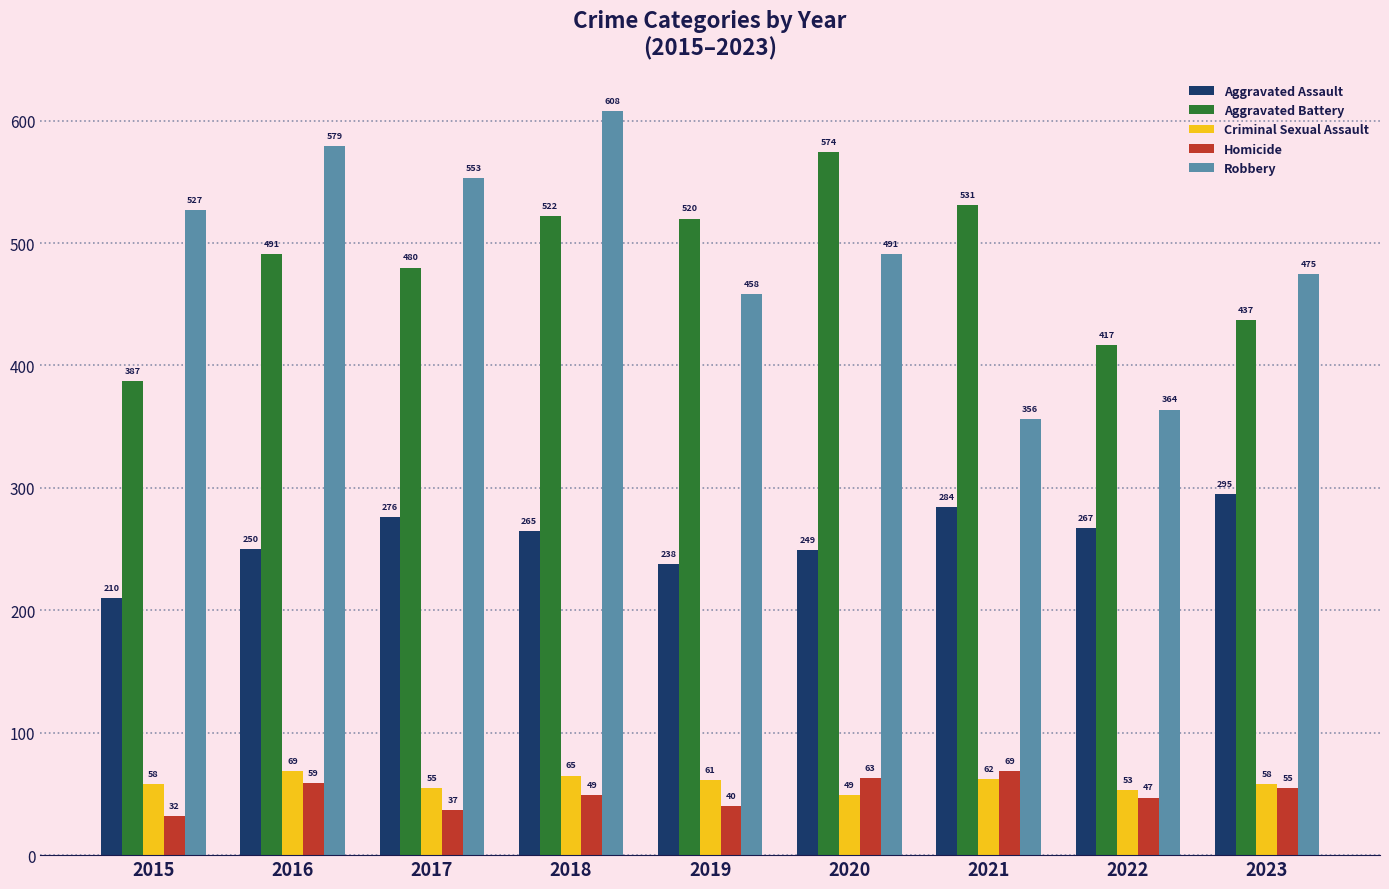

Is it true that Robbery equals 620 at 2021?

False